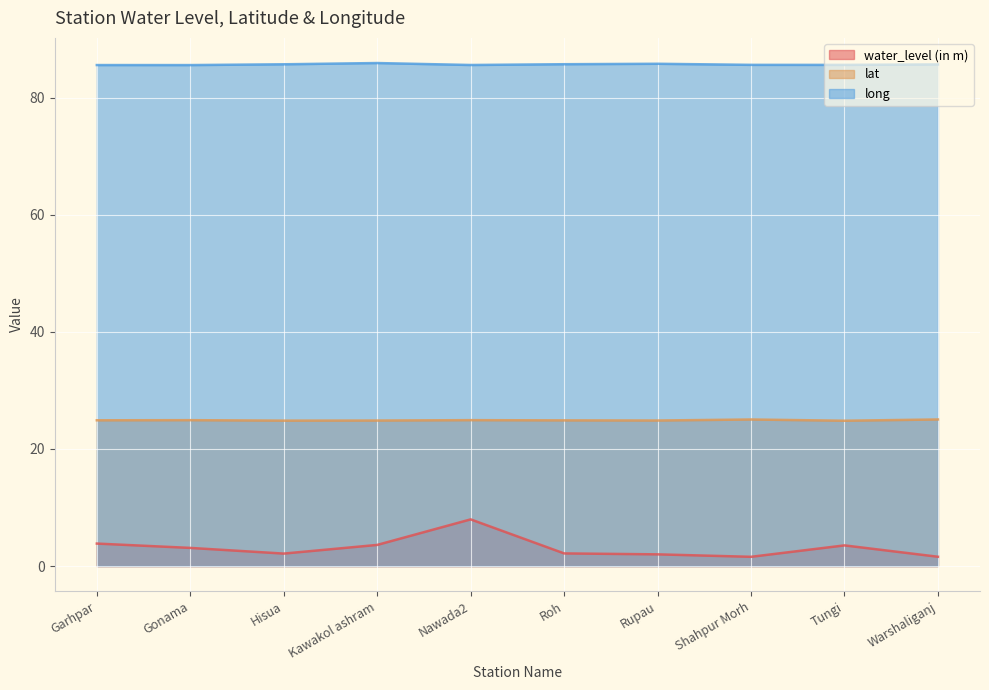

What is the value of the water_level (in m) point at the 9th from the left?

3.5